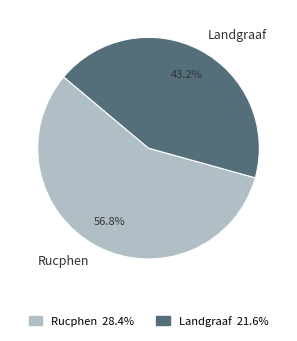

To the nearest percent, what is the difference between the Landgraaf and Rucphen slice percentages?

14%